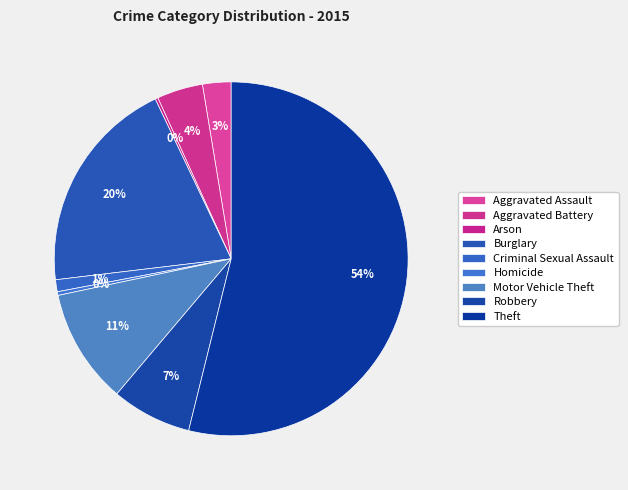

Which category has the smallest portion of the pie?

Arson